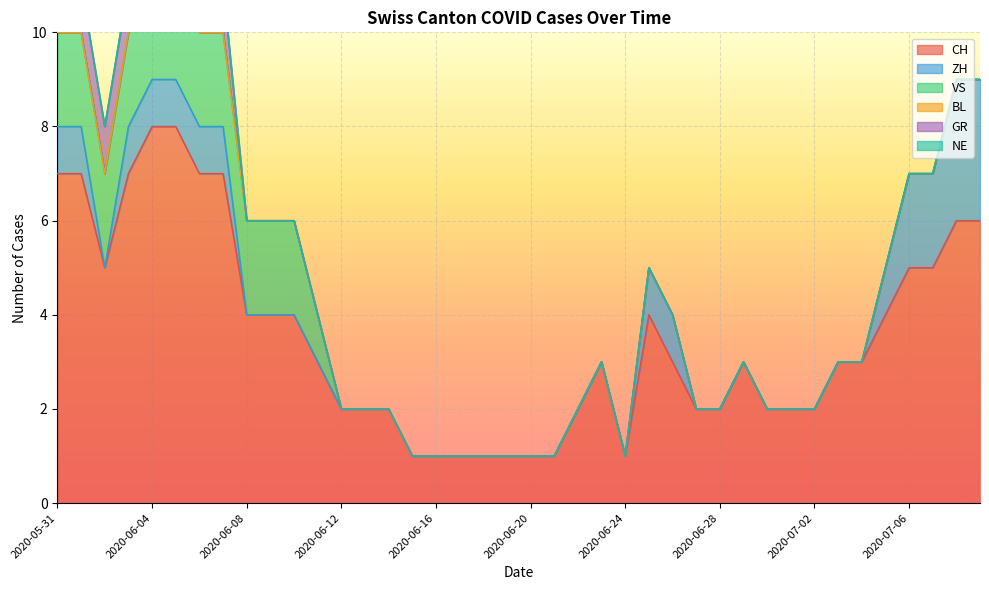

What is the label of the 32nd point from the left?

2020-07-01